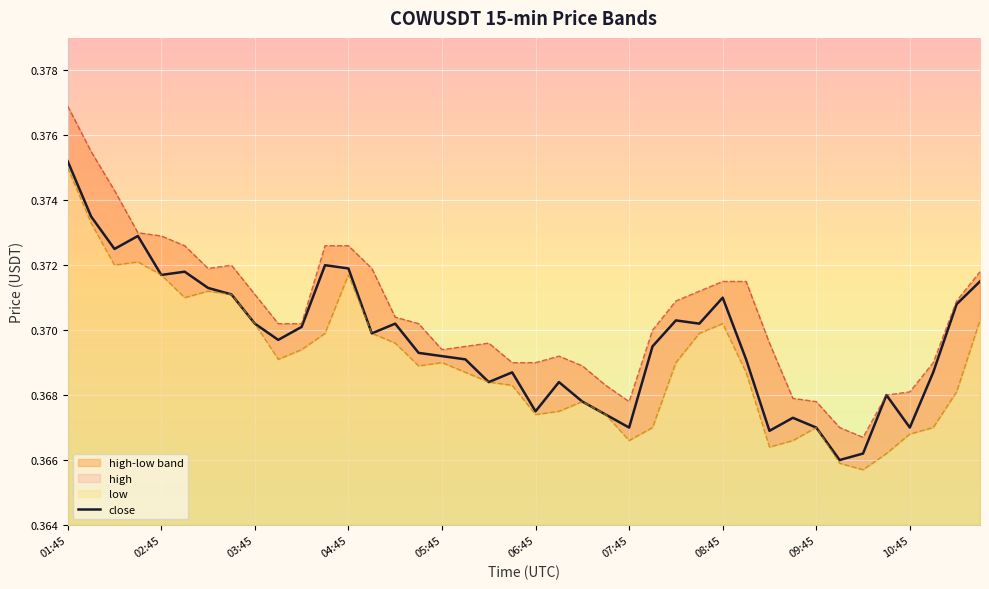

At how many categories does at least one series exceed 0?

40